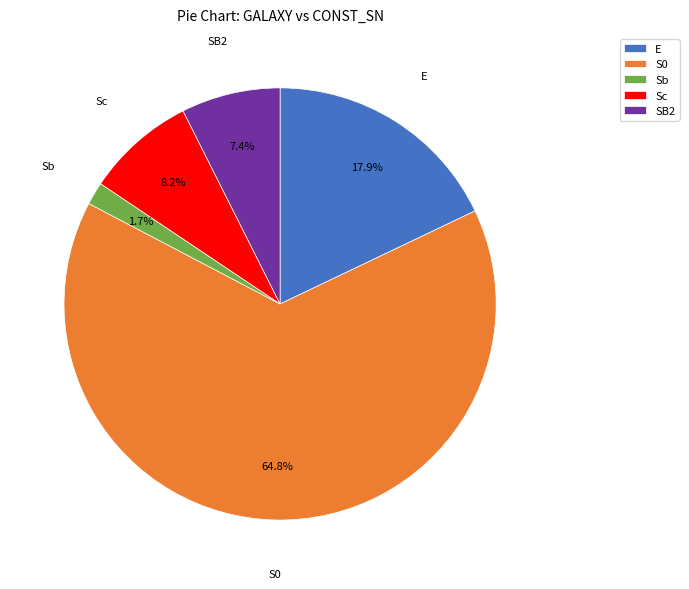

How many slices are in this pie chart?

5